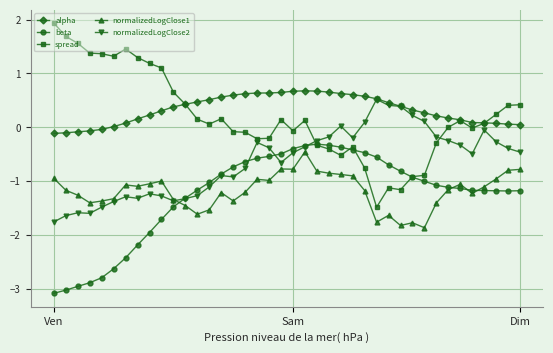

What is the lowest value of the spread series?

-1.5